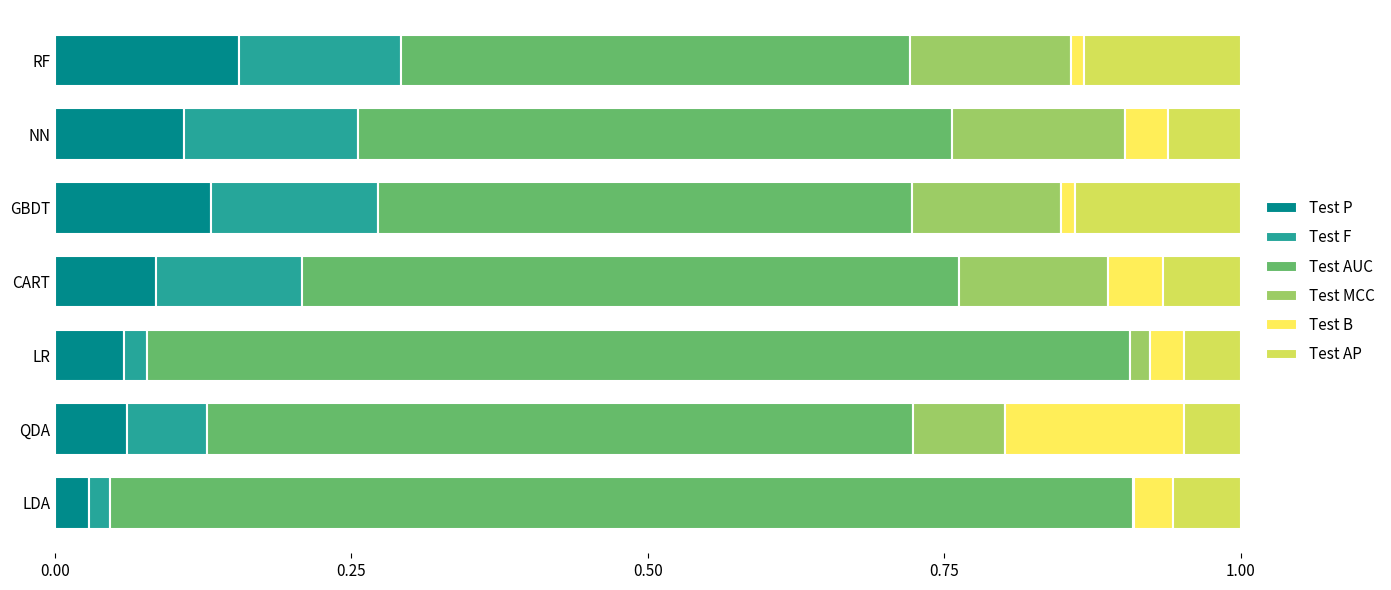

Which category has the highest value in the Test P series?

RF